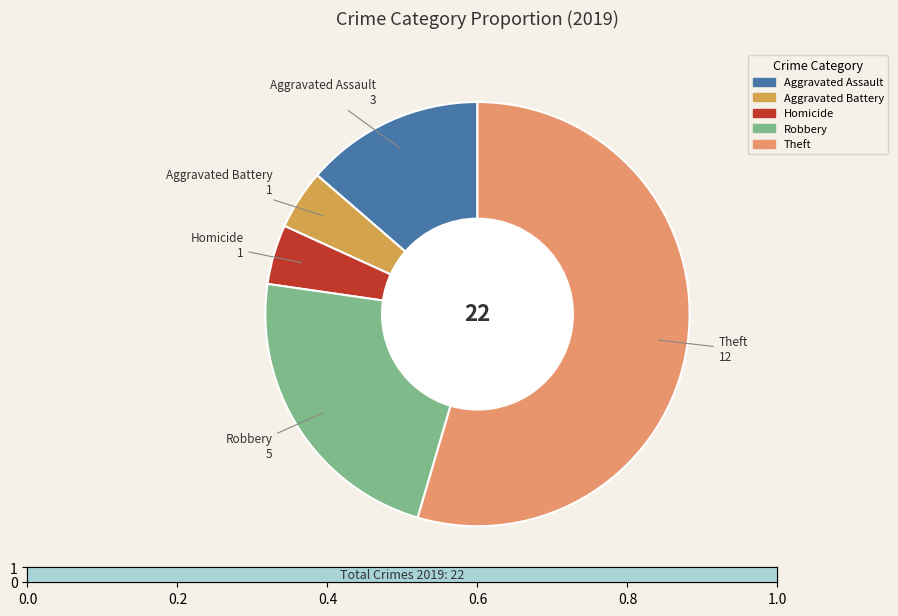

Does any single category account for the majority?

Yes